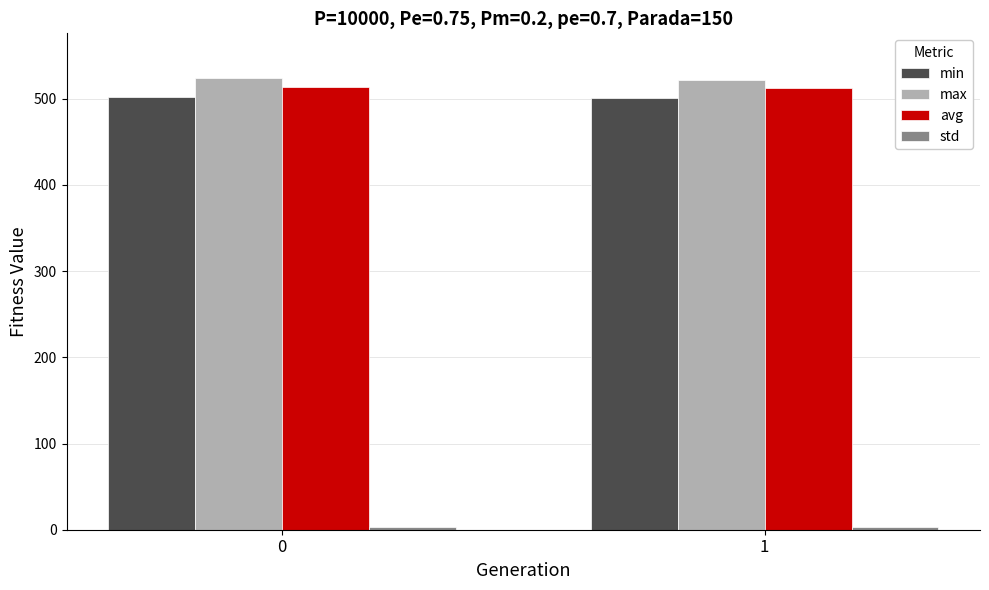

What is the maximum value shown in the chart?

523.6